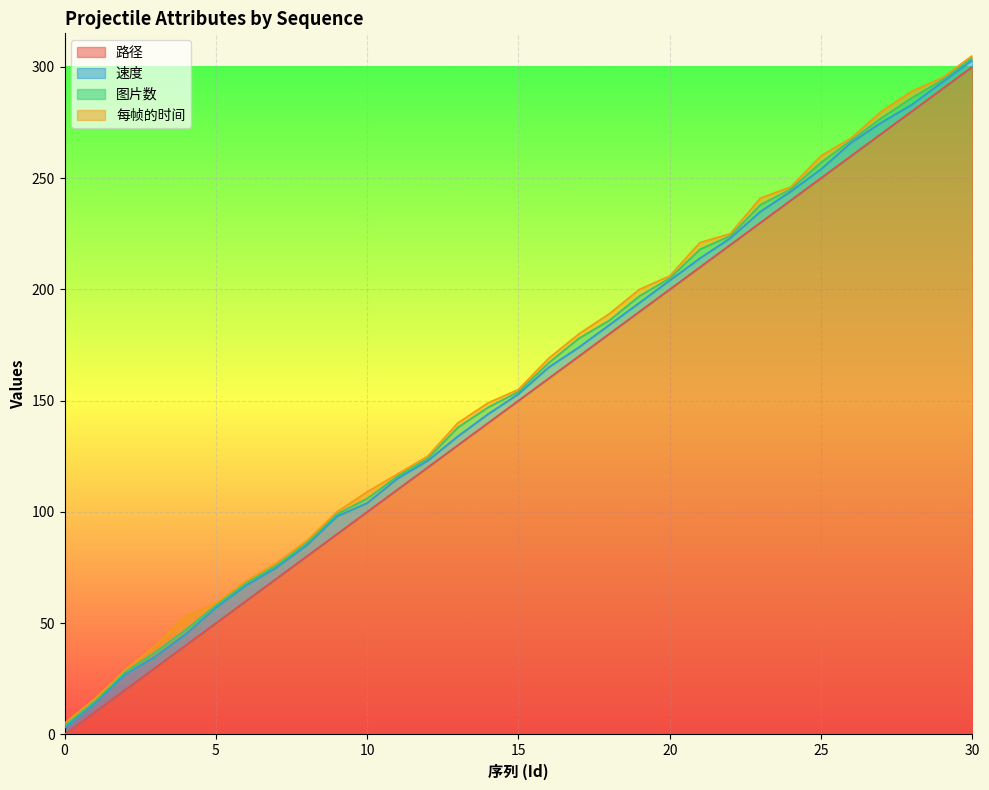

Reading right to left, what are all the values shown in this chart?

路径: 30=300	29=290	28=280	27=270	26=260	25=250	24=240	23=230	22=220	21=210	20=200	19=190	18=180	17=170	16=160	15=150	14=140	13=130	12=120	11=110	10=100	9=90	8=80	7=70	6=60	5=50	4=40	3=30	2=20	1=10	0=0
速度: 30=3	29=3	28=3	27=5	26=6	25=4	24=4	23=5	22=3	21=4	20=4	19=4	18=4	17=4	16=5	15=3	14=4	13=4	12=3	11=5	10=4	9=8	8=5	7=5	6=7	5=7	4=5	3=5	2=7	1=4	0=3
图片数: 30=1	29=1	28=3	27=2	26=1	25=3	24=1	23=3	22=1	21=4	20=1	19=3	18=2	17=4	16=2	15=1	14=3	13=4	12=1	11=1	10=2	9=1	8=1	7=1	6=1	5=1	4=2	3=2	2=1	1=1	0=1
每帧的时间: 30=1	29=1	28=3	27=3	26=1	25=3	24=1	23=3	22=1	21=3	20=1	19=3	18=3	17=2	16=2	15=1	14=2	13=2	12=1	11=1	10=3	9=1	8=1	7=1	6=1	5=1	4=6	3=3	2=1	1=1	0=1